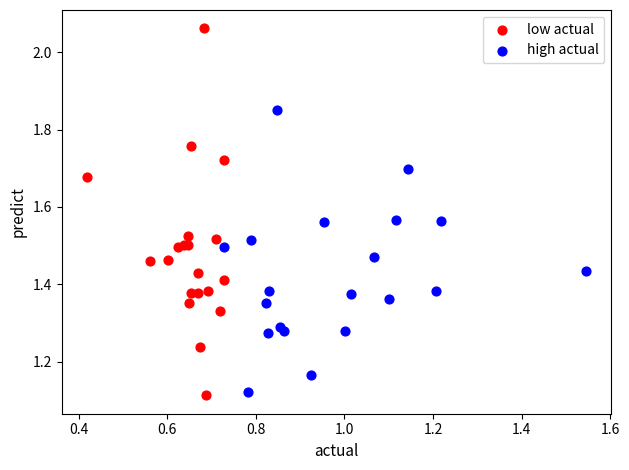

What are all the series names shown in the legend?

low actual, high actual